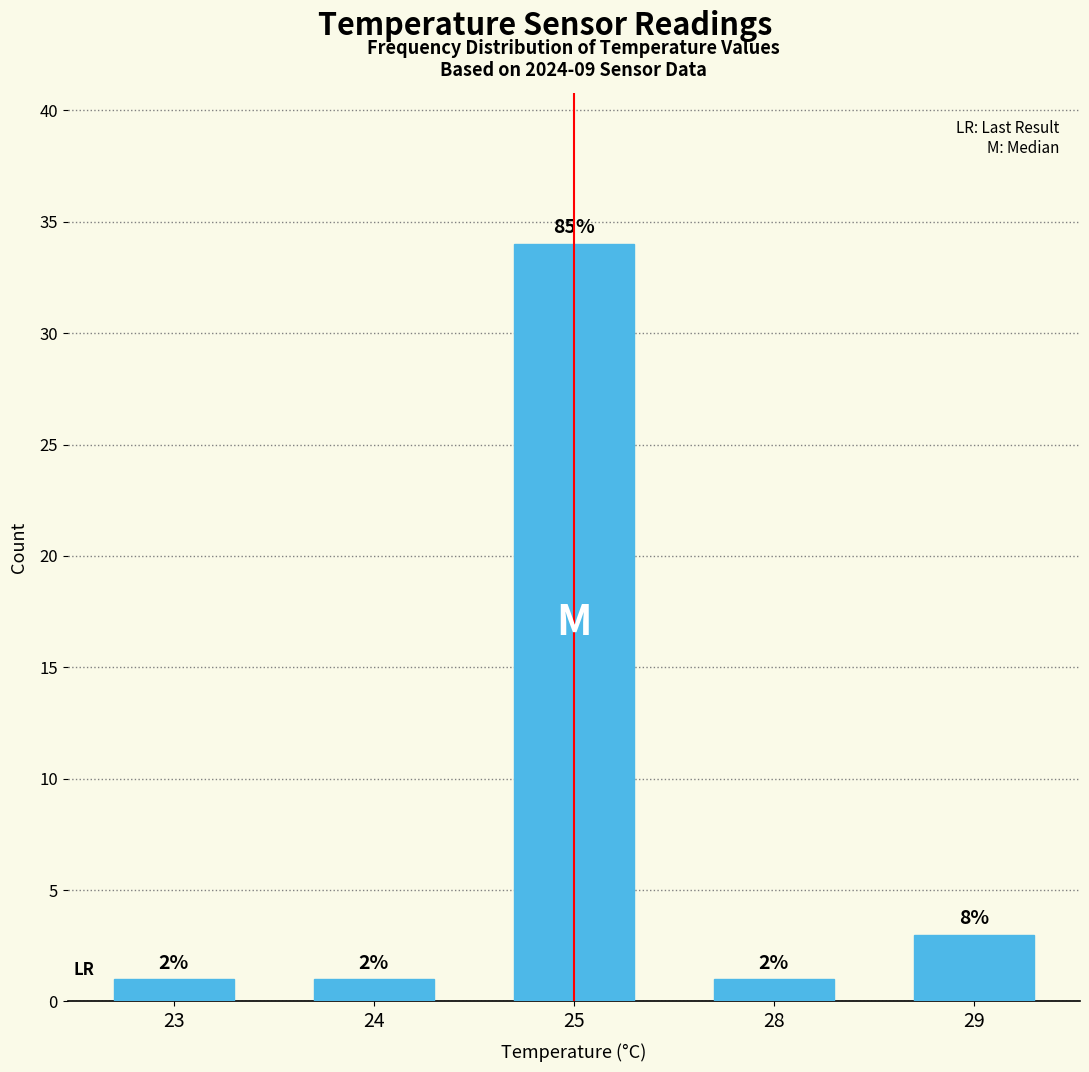

How many bars are there in total?

5